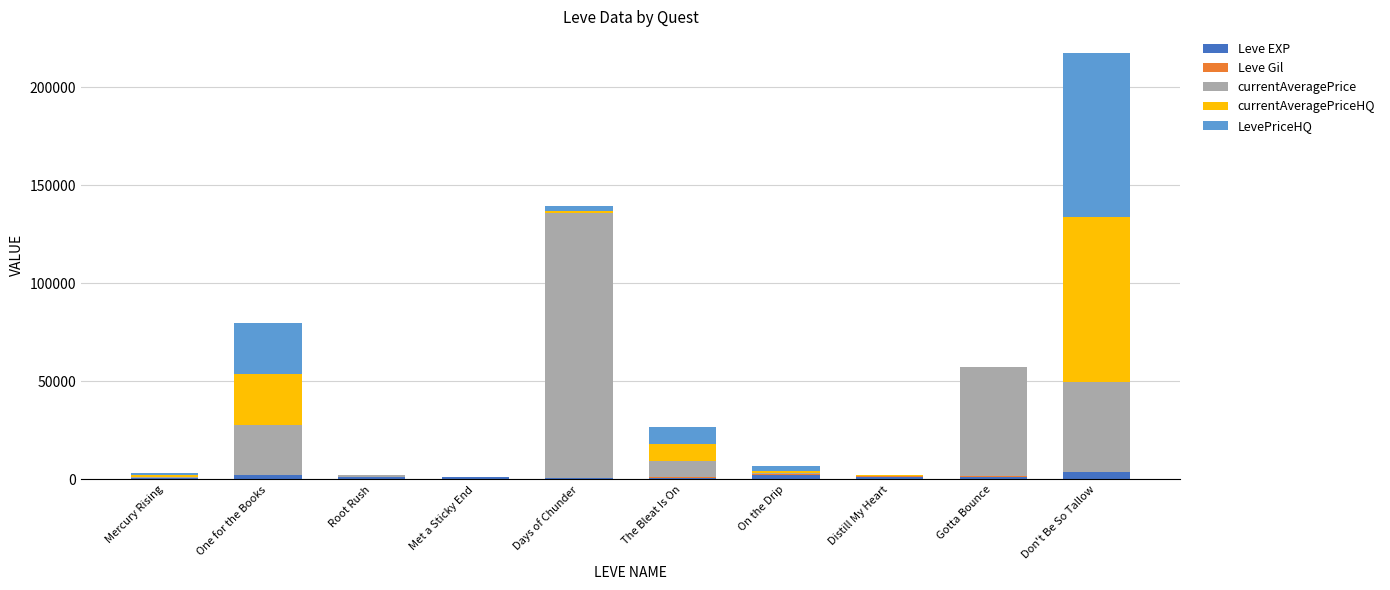

At which category is the sum across all series the highest?

Don't Be So Tallow